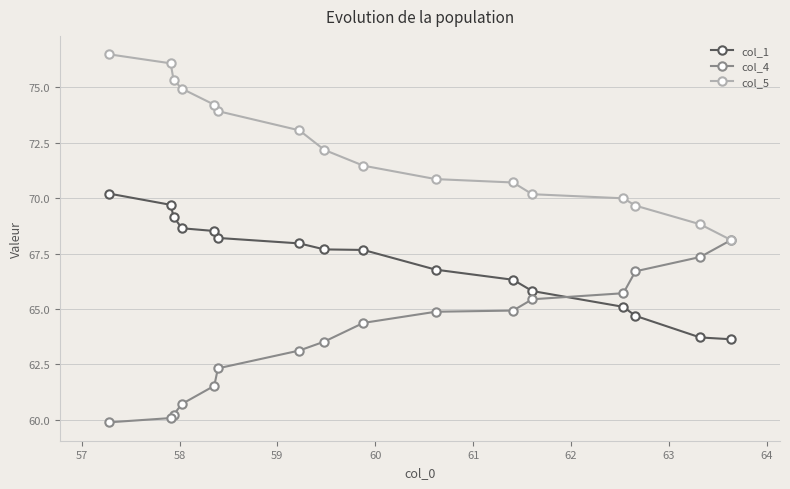

List the series in order of their overall mean, lowest first.

col_4, col_1, col_5